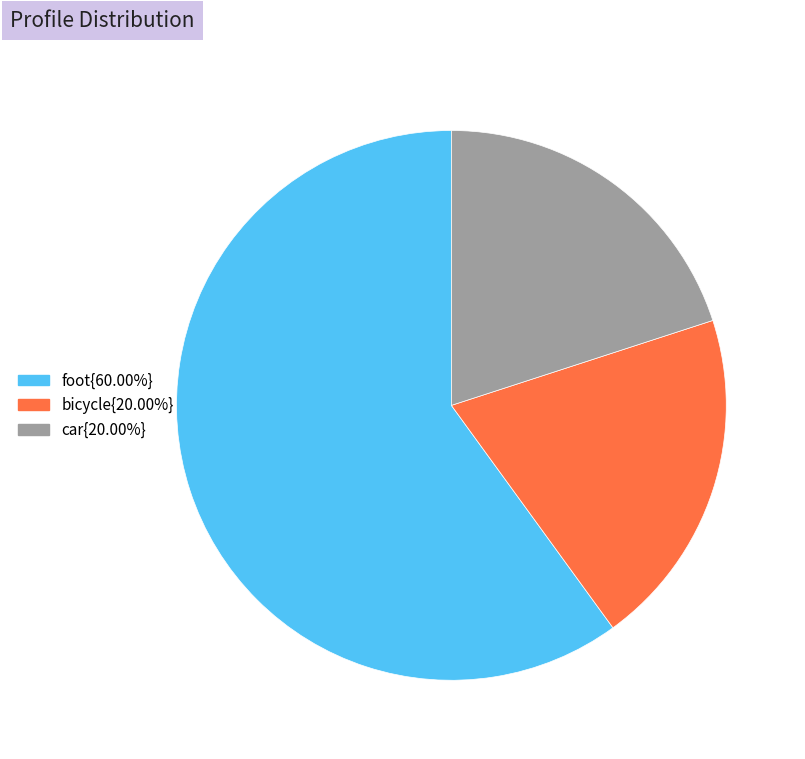

Approximately how many times larger is the value at bicycle{20.00%} compared to car{20.00%}?

1.0